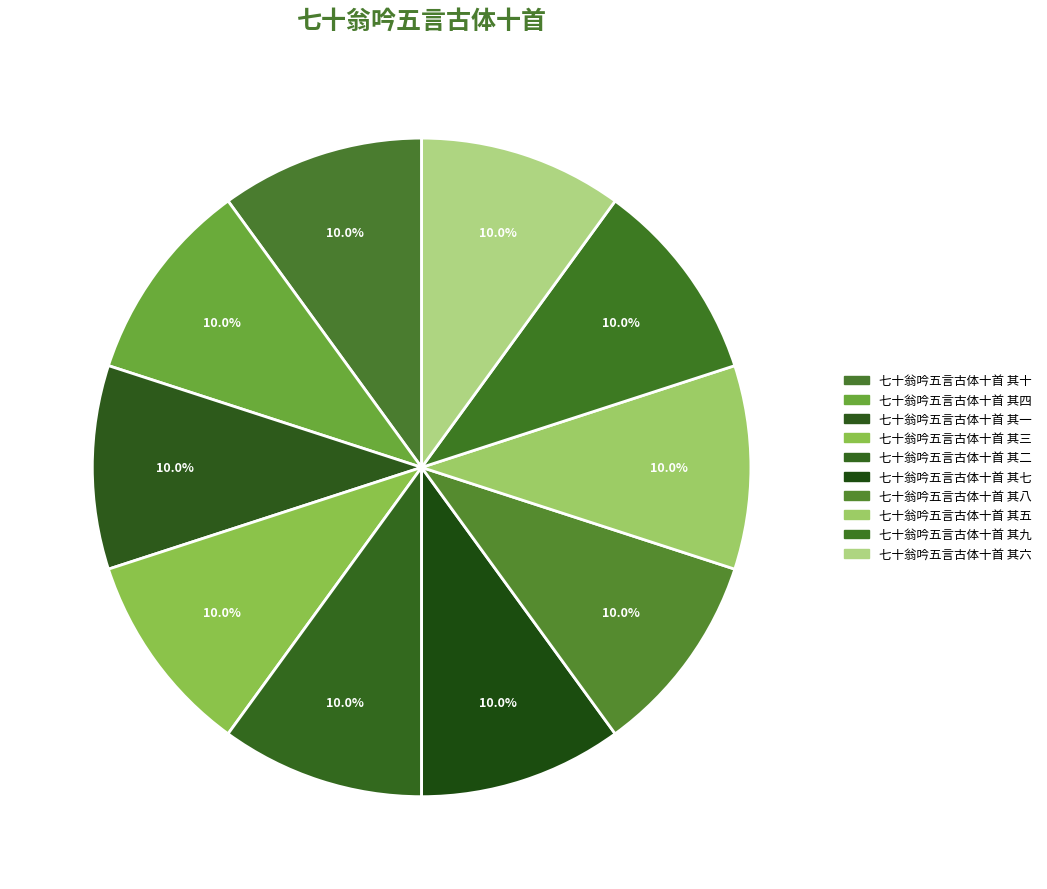

To the nearest percent, what percentage of the pie is 七十翁吟五言古体十首 其一?

10%